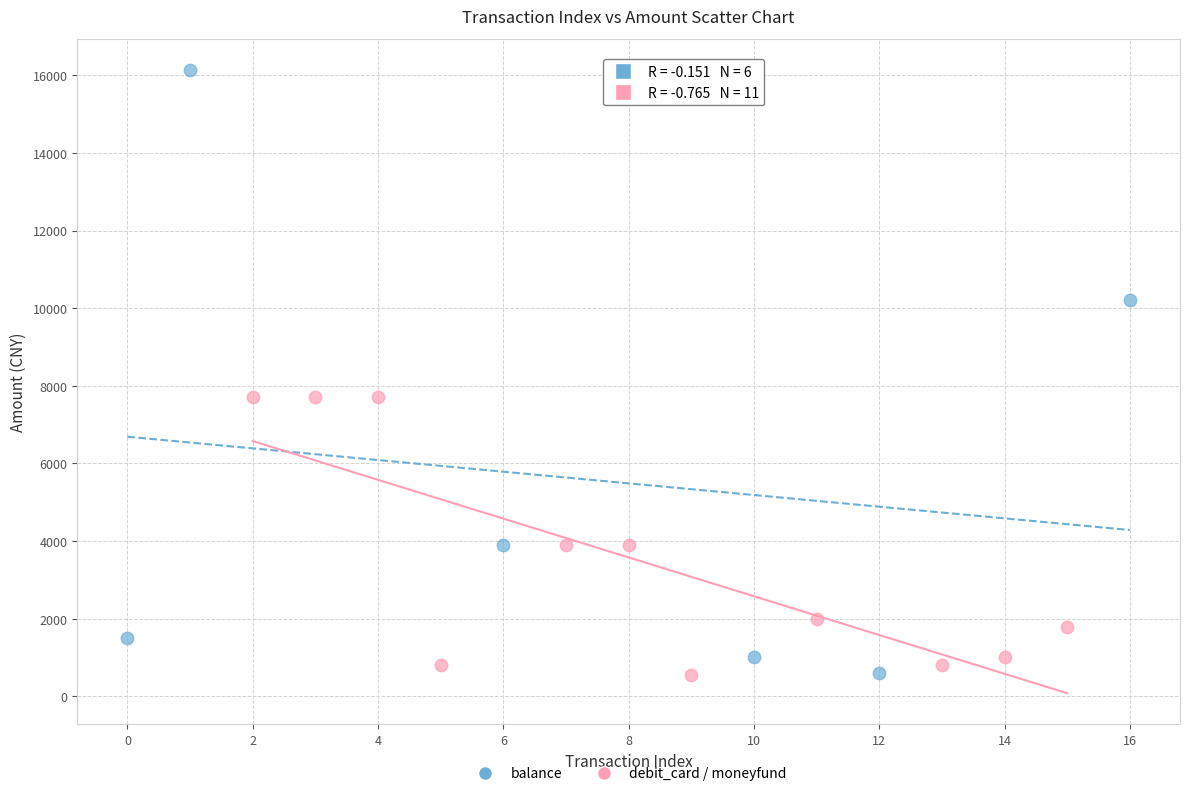

Which series contains the highest Y value?

balance